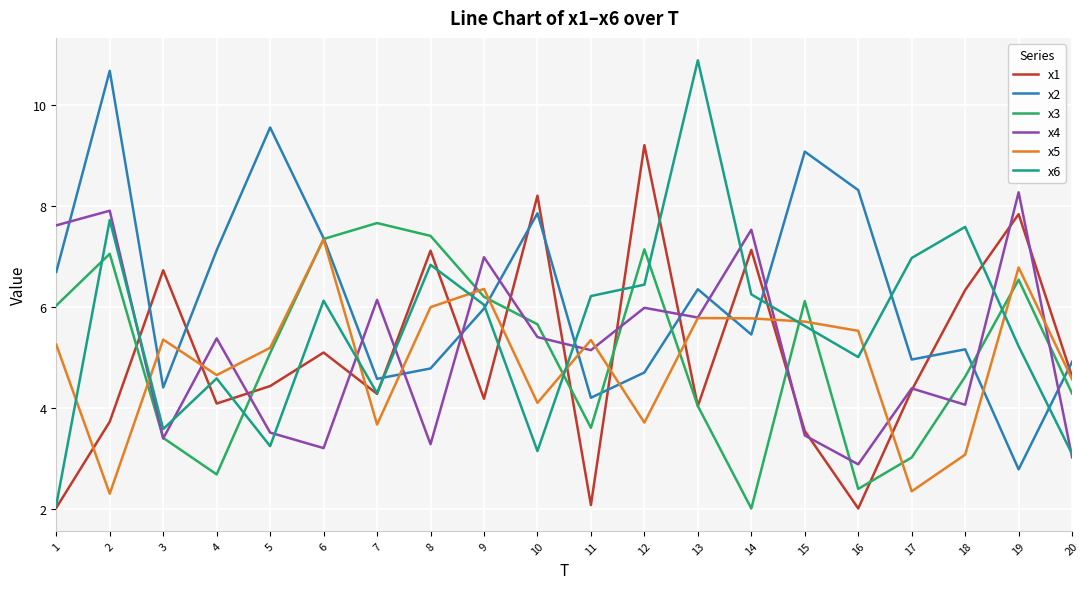

At how many categories does at least one series exceed 6?

19